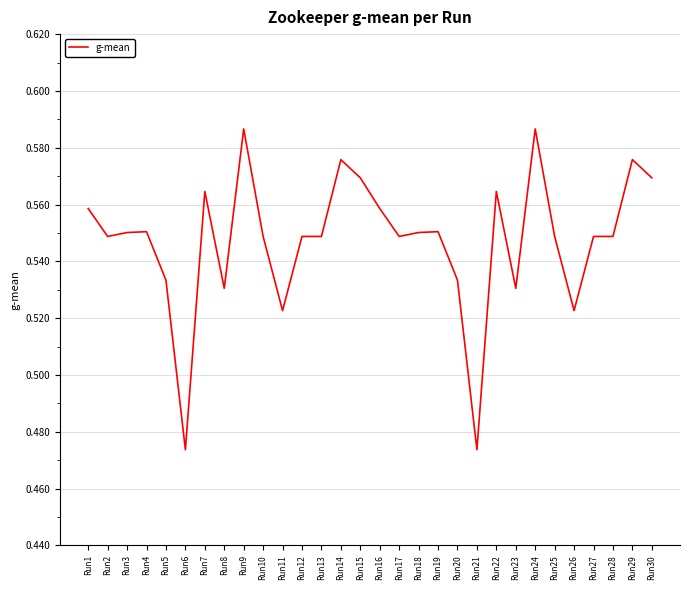

Which has a higher value, Run25 or Run21?

Run25